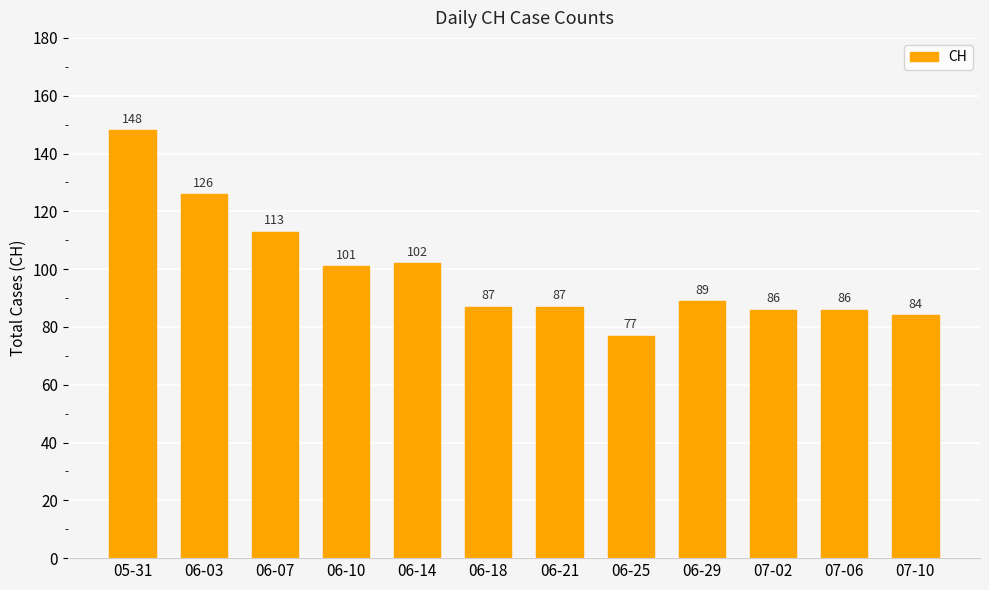

How many bars are there in total?

12